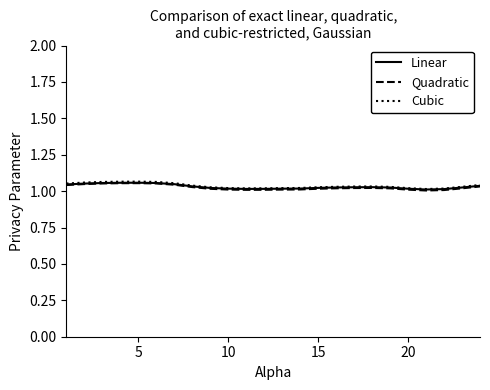

Which series has the widest spread of values?

Cubic